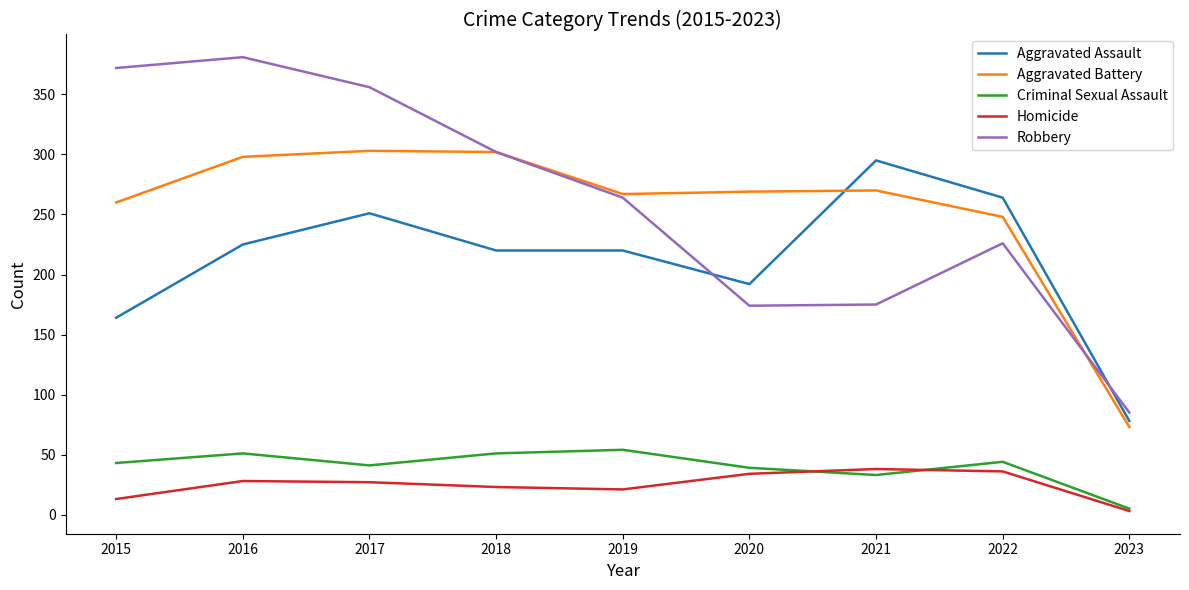

True or false: Robbery and Homicide intersect in this chart.

False